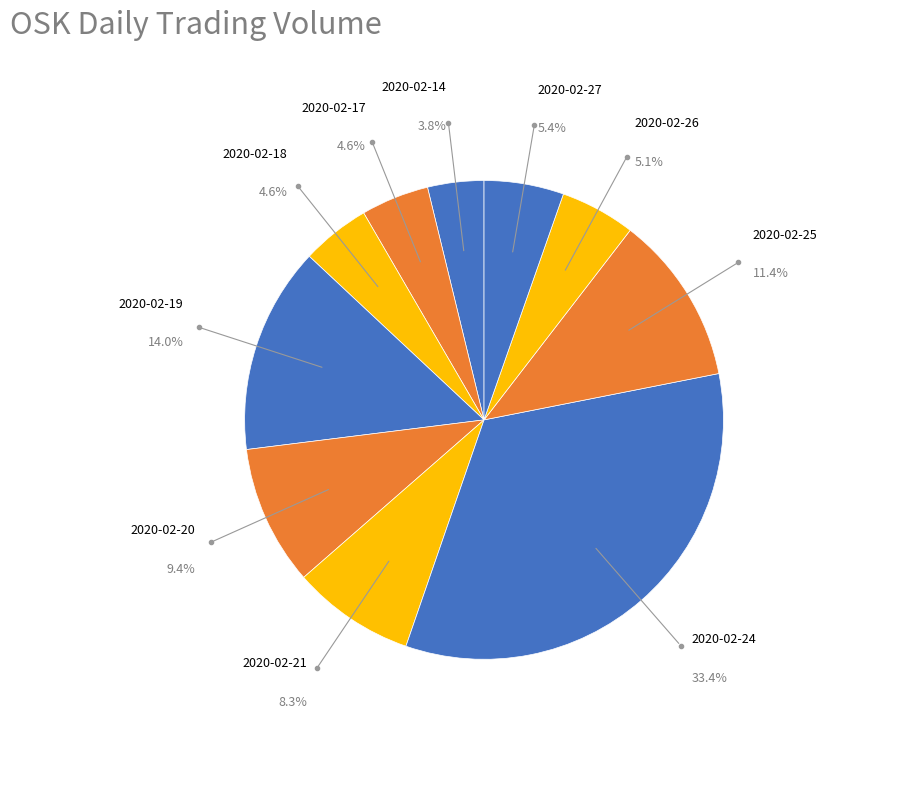

How many slices are in this pie chart?

10